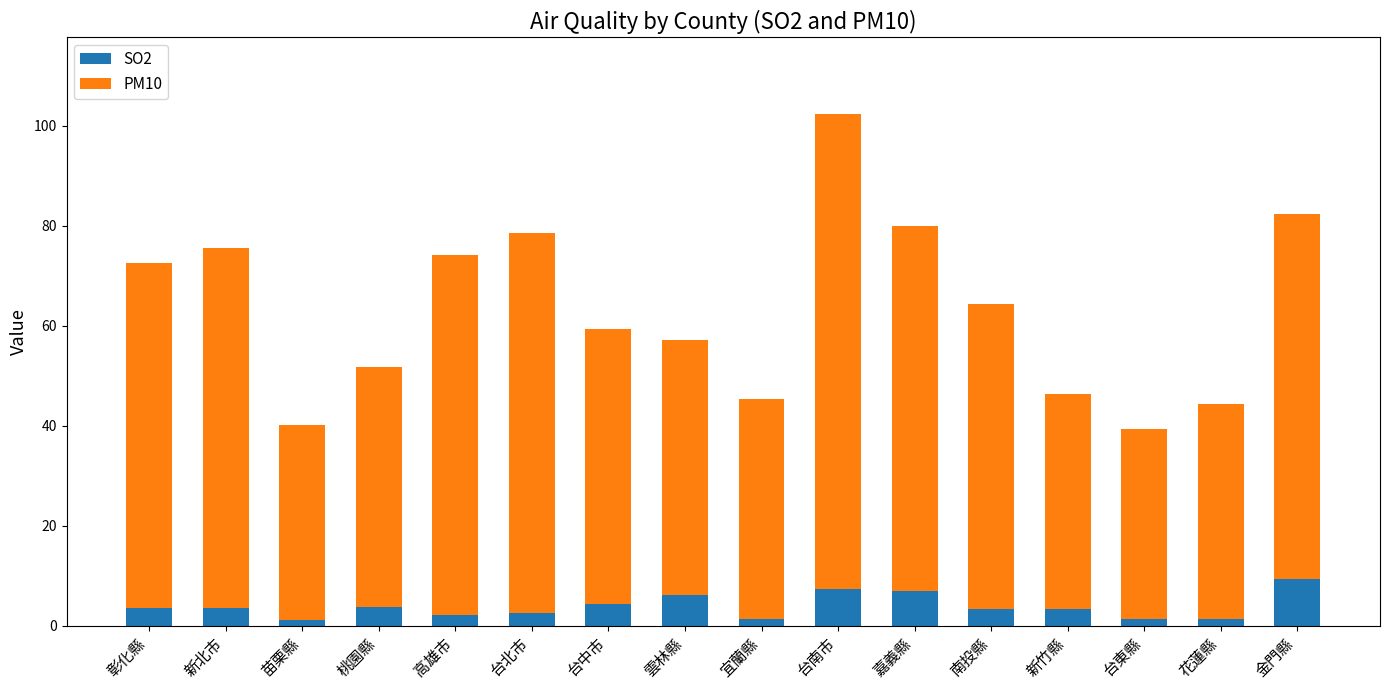

What are all the series names shown in the legend?

SO2, PM10